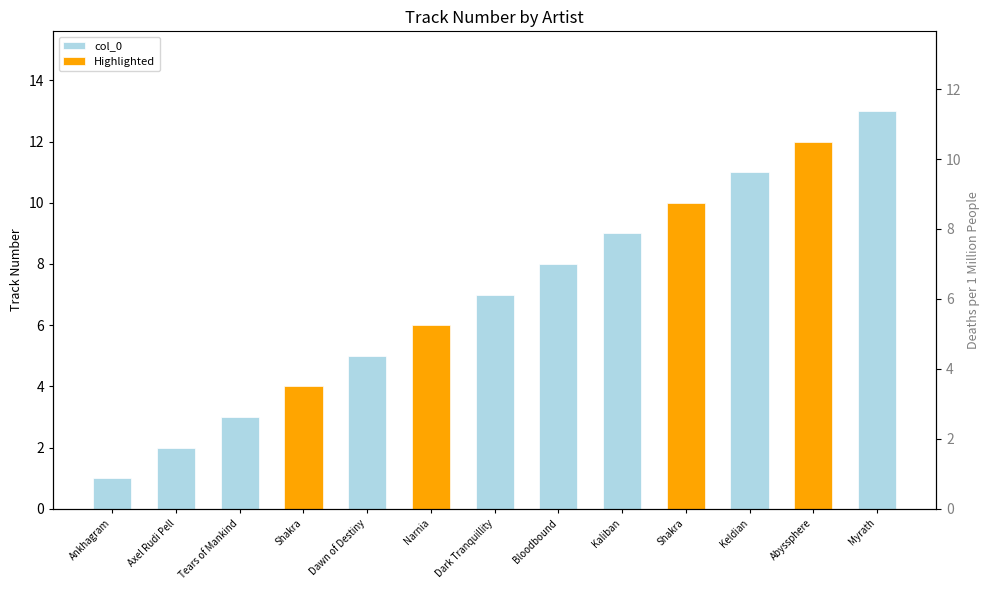

True or false: the data shows 8 at Dawn of Destiny.

False